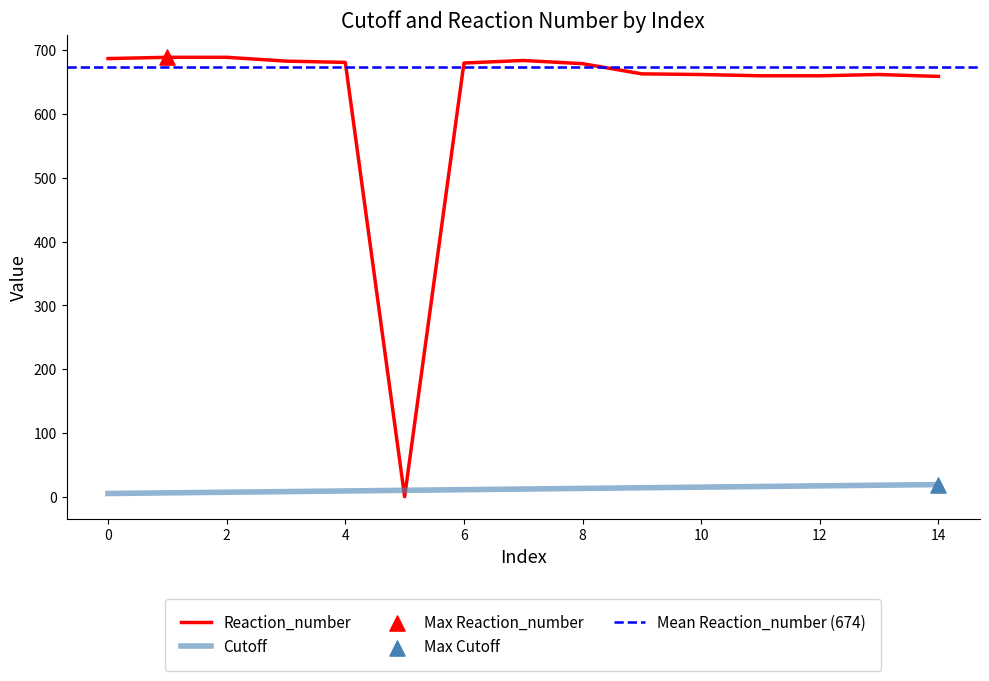

Which series has the widest spread of Y values?

Reaction_number